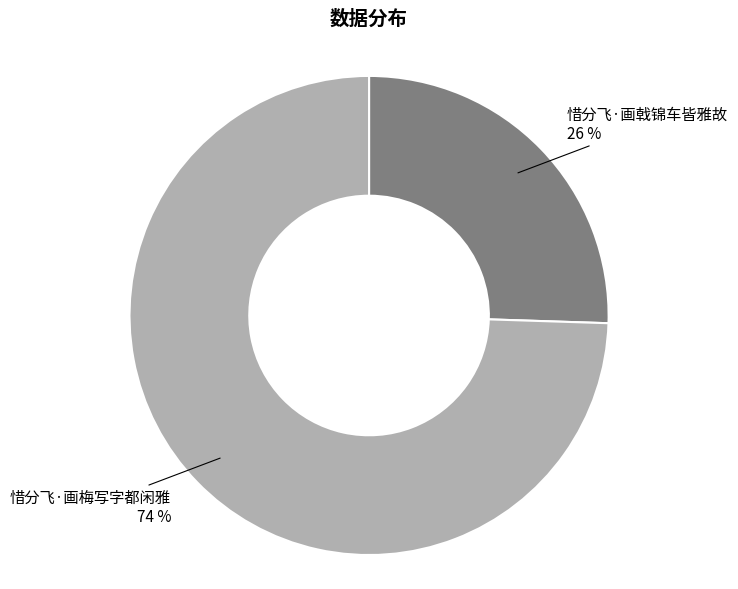

Does any single category account for the majority?

Yes